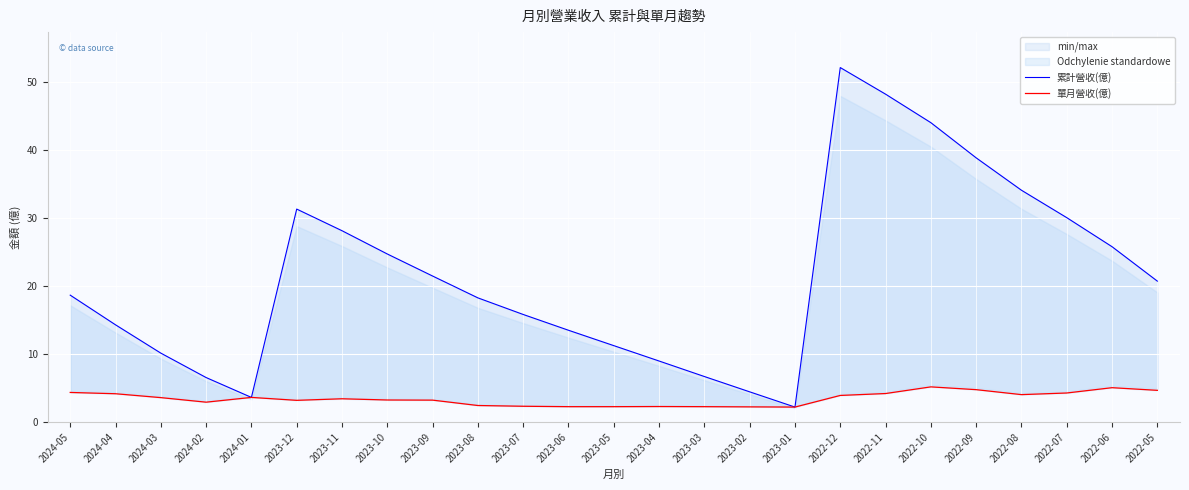

How many interior local valleys does the 單月營收(億) series have?

4